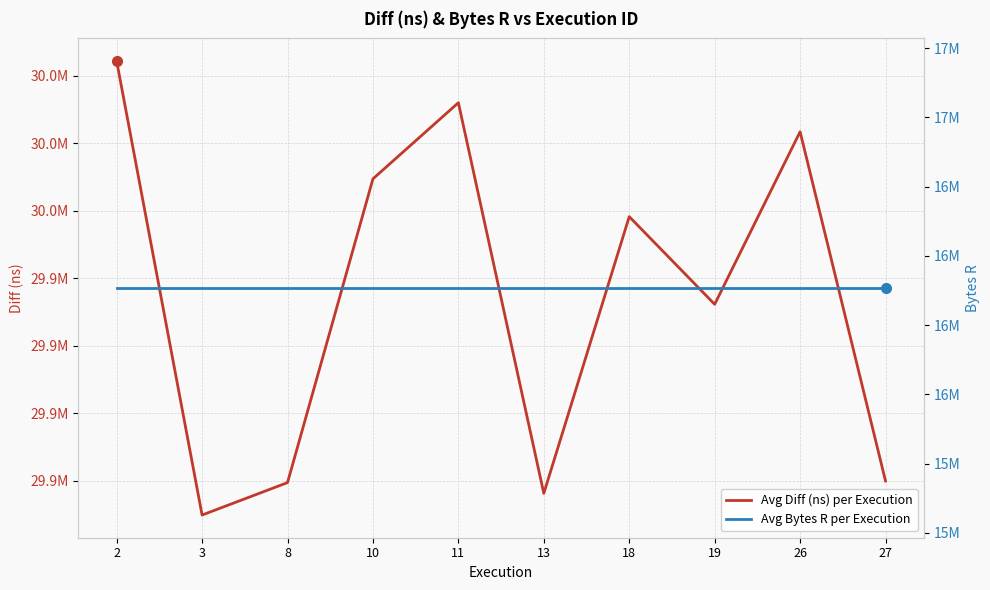

True or false: Avg Bytes R per Execution has a value of 9159964.2 at 10.

False